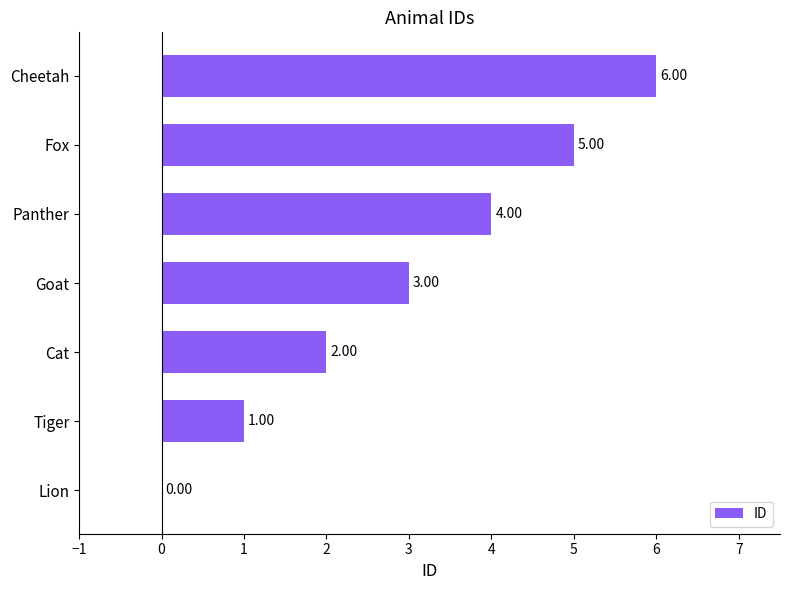

Which label corresponds to the largest value in the chart?

Cheetah